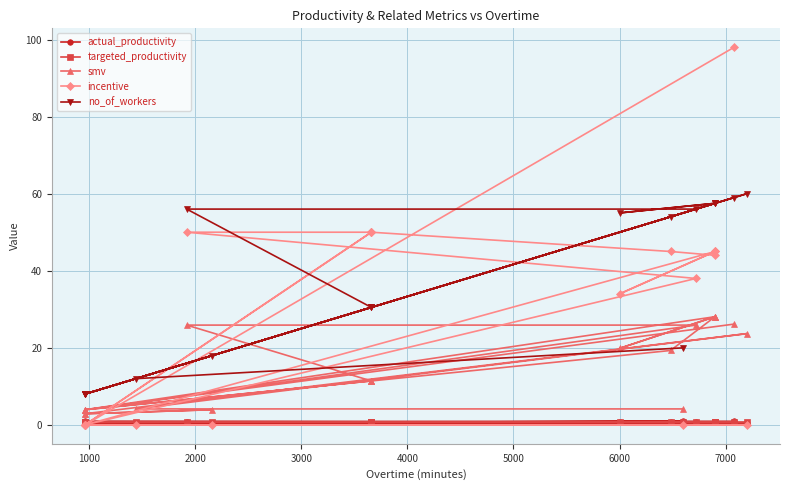

Does the chart have visible grid lines?

Yes